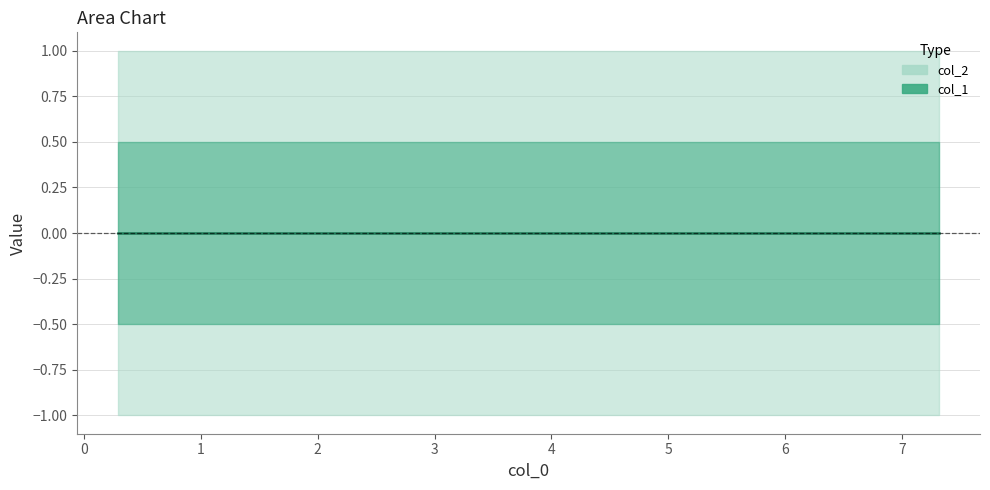

True or false: col_2 and col_1 intersect in this chart.

False